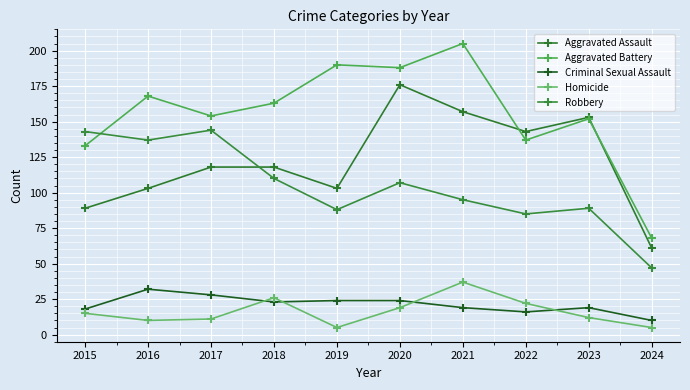

What is the difference between the Robbery values at 2022 and 2019?

3